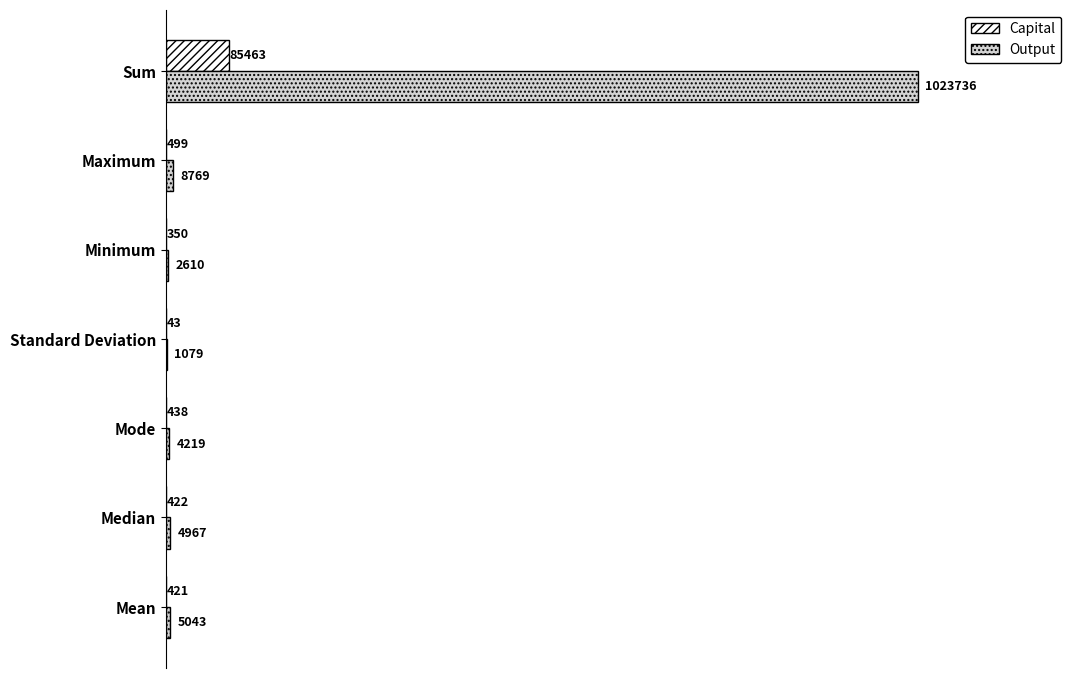

What are all the series names shown in the legend?

Capital, Output